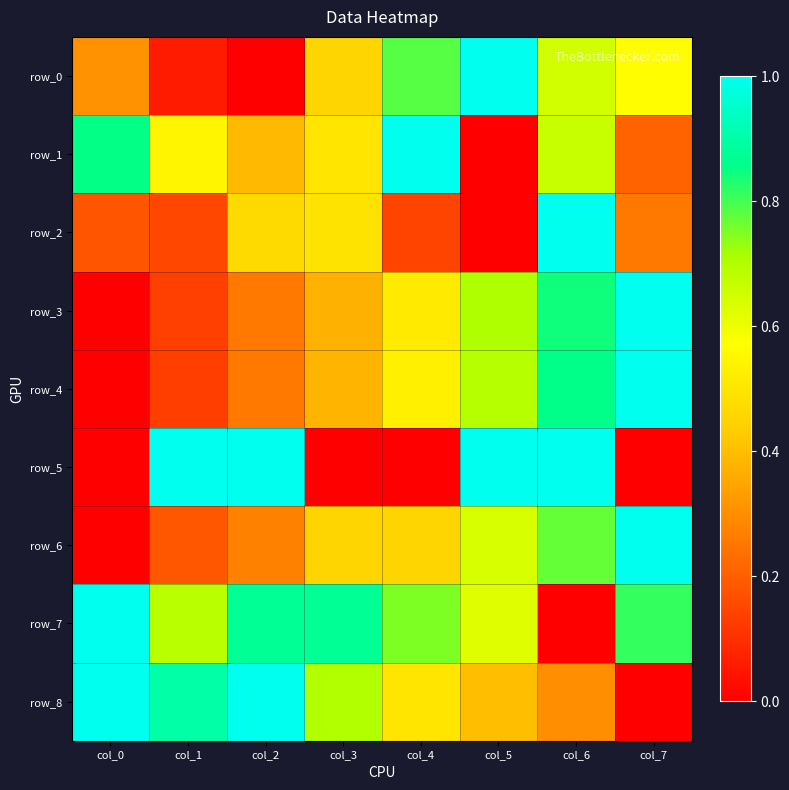

List the series in order of their peak value, lowest first.

row_0, row_1, row_2, row_3, row_4, row_5, row_6, row_7, row_8